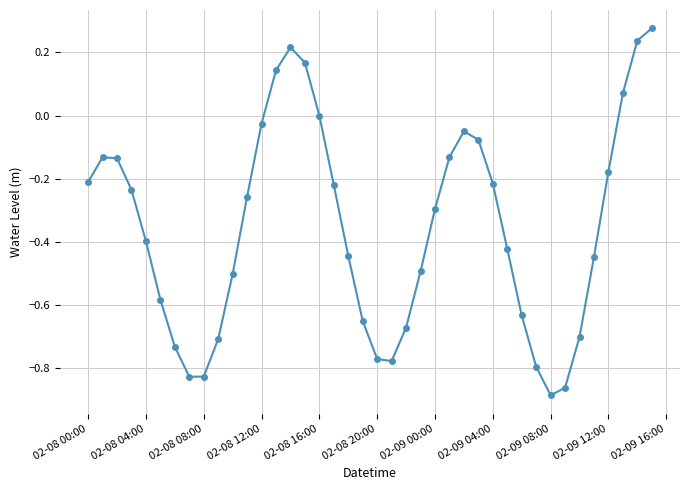

True or false: there are more than 1 points higher than both neighbors.

True